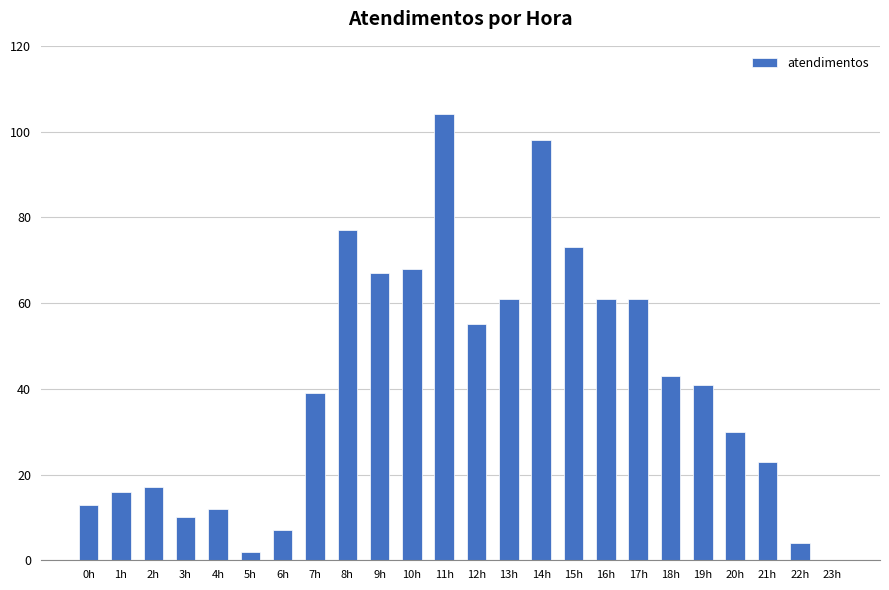

Are the bars horizontal?

No